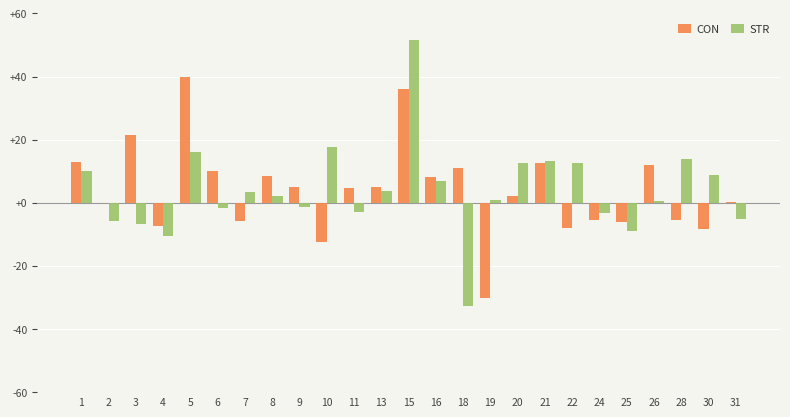

What is the greatest value displayed?

51.6